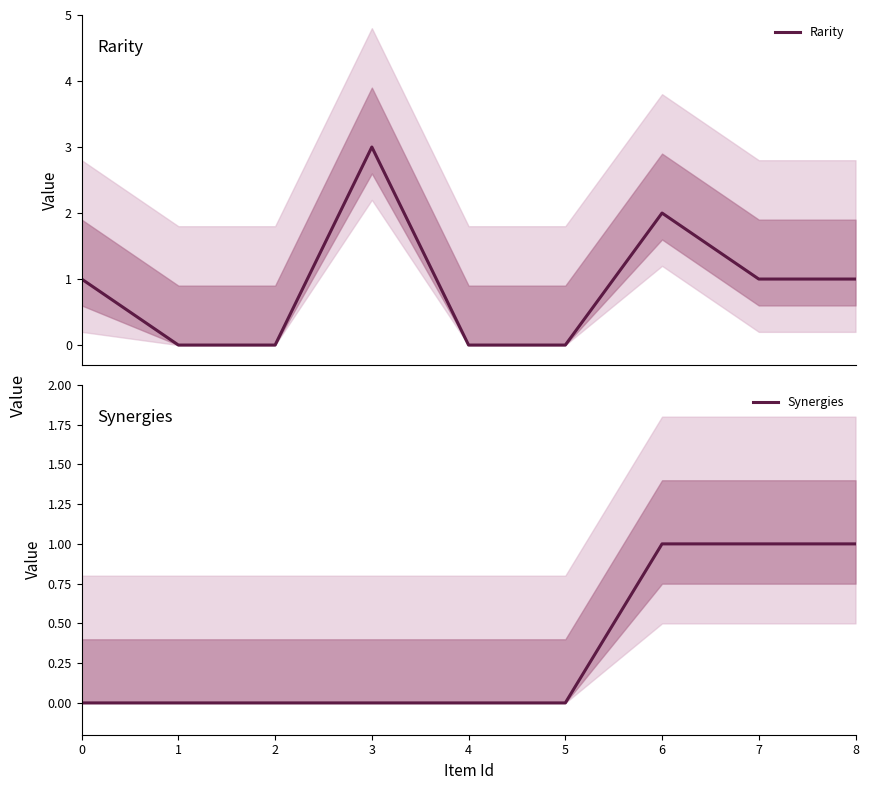

Does the chart display data point markers on the line(s)?

No